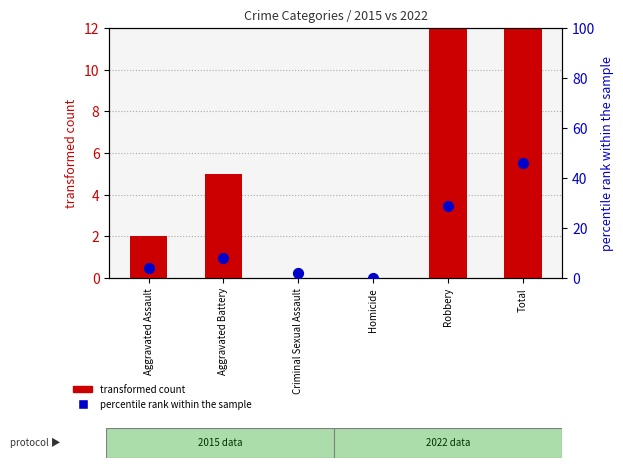

Which series has the widest spread of Y values?

percentile rank within the sample